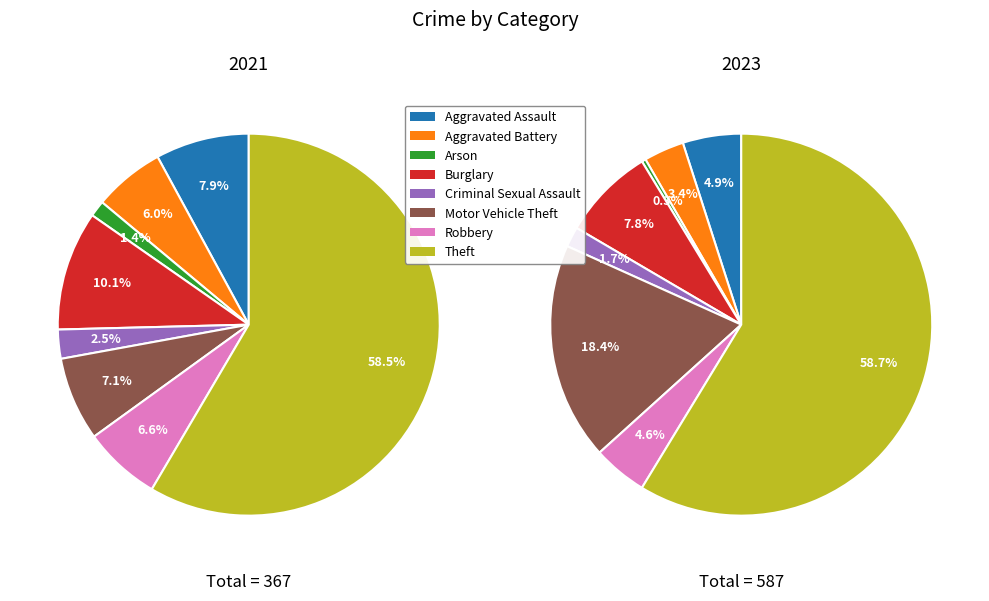

How many segments does this pie chart have?

8